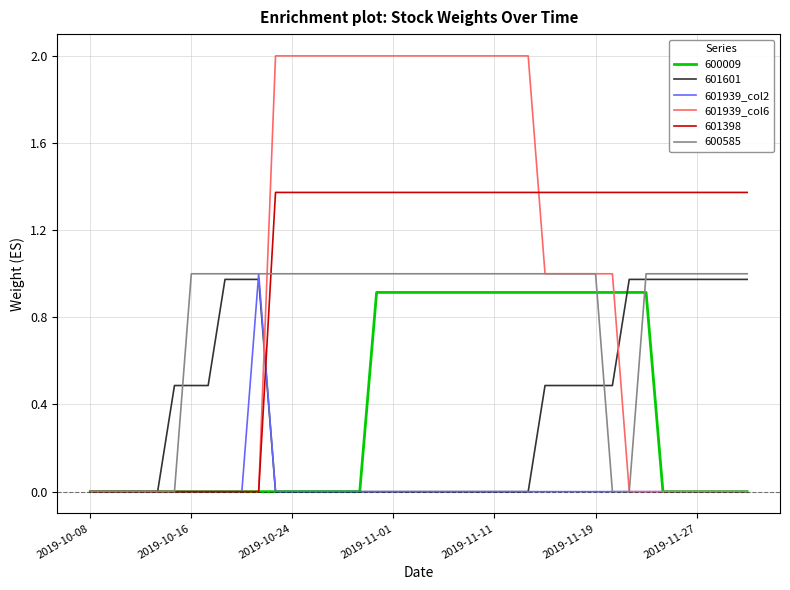

What is the maximum value shown in the chart?

2.0